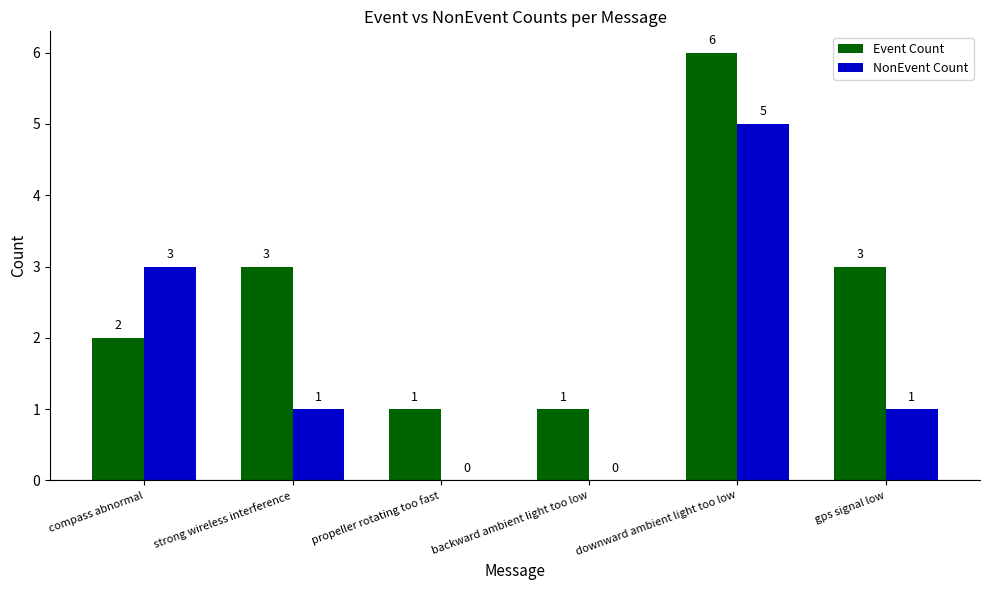

Reading left to right, what are all the values shown in this chart?

Event Count: 2	3	1	1	6	3
NonEvent Count: 3	1	0	0	5	1